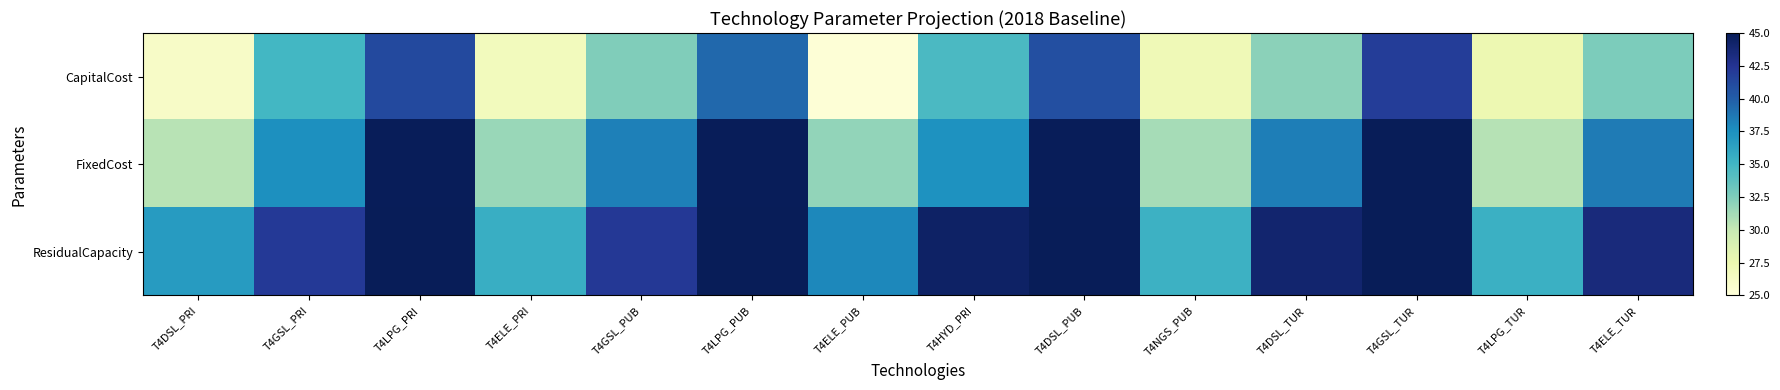

Which series has the largest range (max minus min)?

CapitalCost